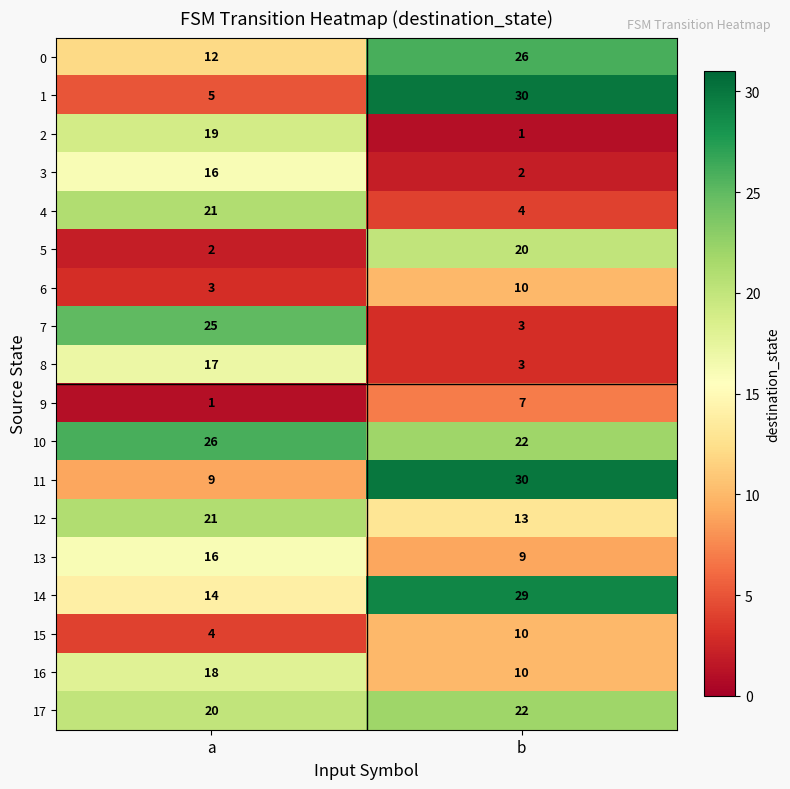

Is the value of 15 at a greater than the value of 14 at b?

No